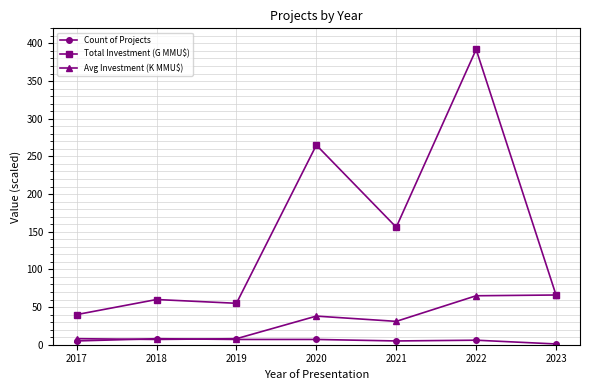

What is the difference between the Count of Projects values at 2021 and 2023?

4